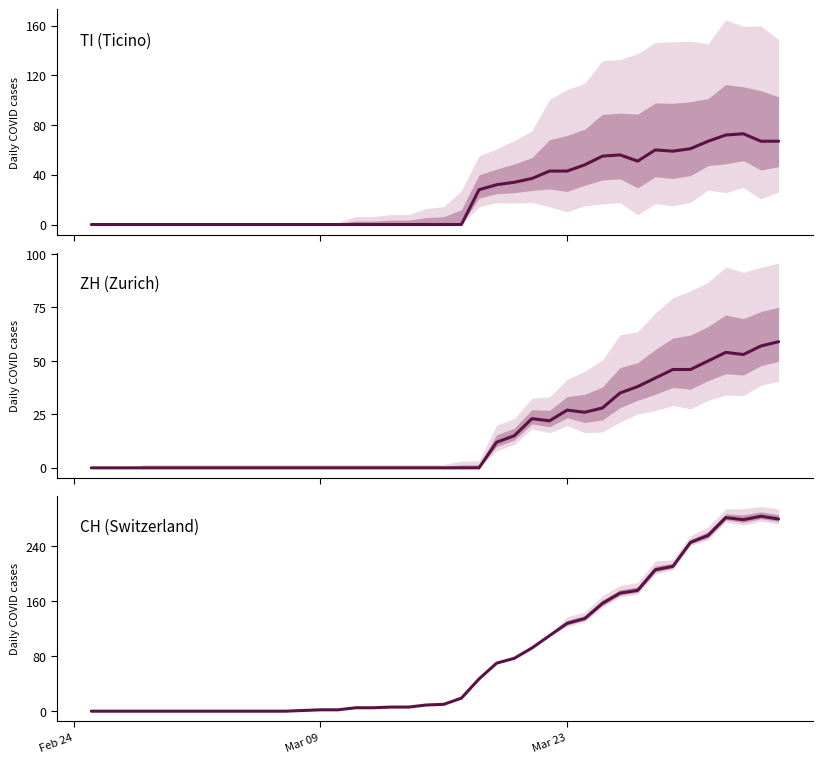

What is the difference between the maximum and minimum values in the CH series?

284